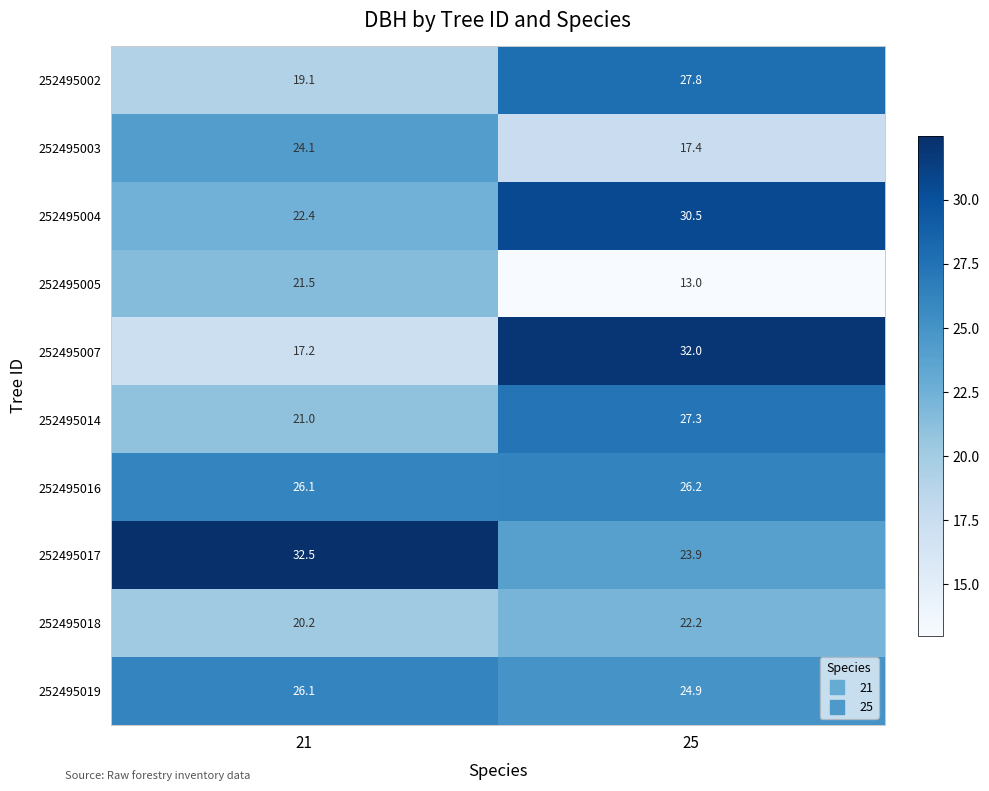

Is it true that 252495019 equals 34.5 at 25?

False